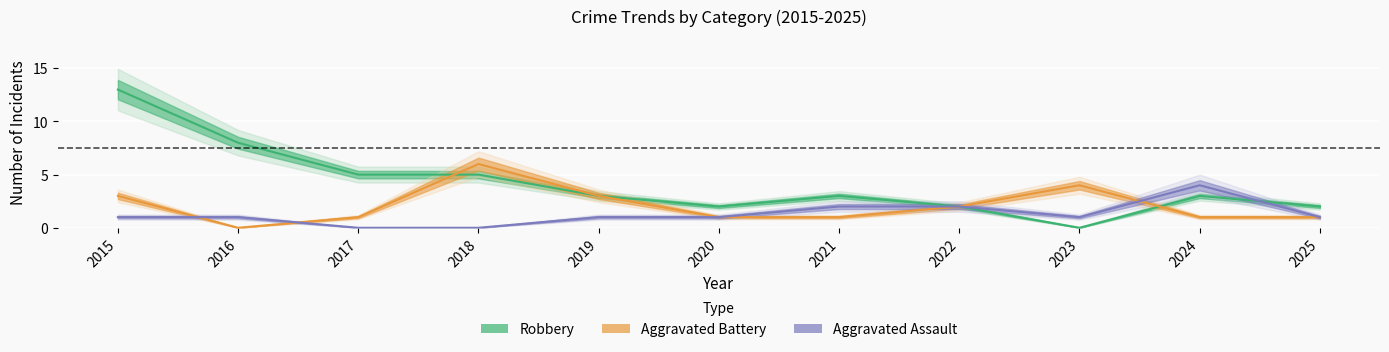

True or false: Robbery has a value of 0 at 2020.

False